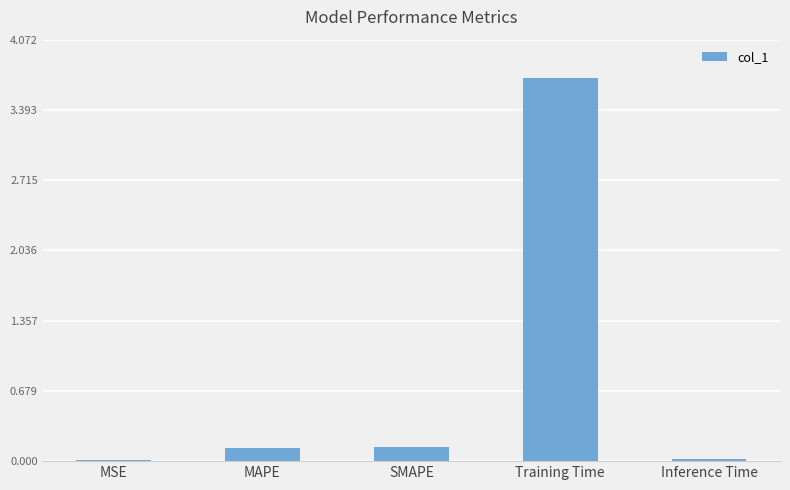

Between SMAPE and MSE, which is larger?

SMAPE